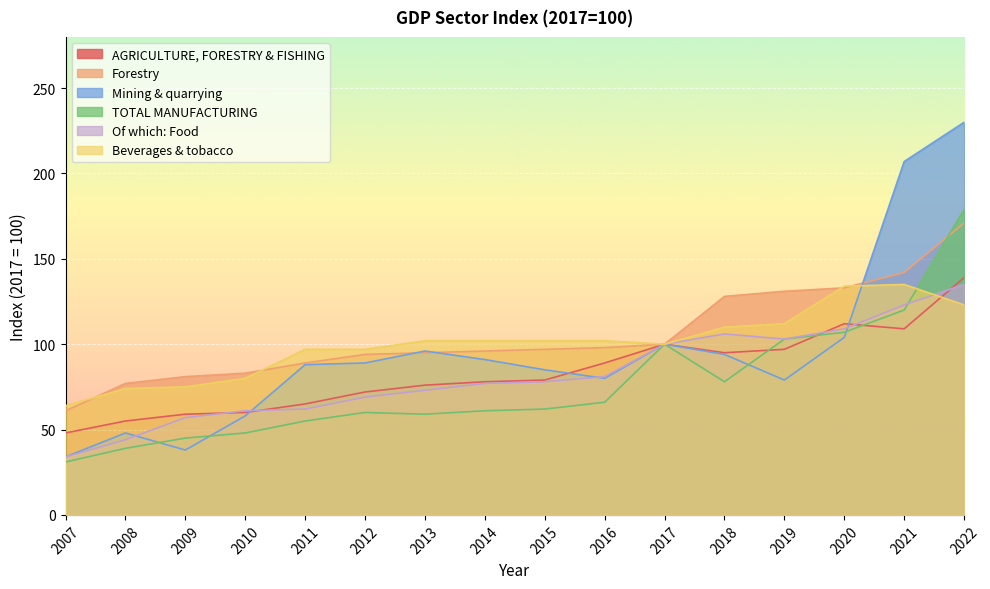

Reading left to right, list all the values displayed in this chart.

AGRICULTURE, FORESTRY & FISHING: 48	55	59	60	65	72	76	78	79	89	100	95	97	112	109	139
Forestry: 61	77	81	83	89	94	95	96	97	98	100	128	131	133	142	171
Mining & quarrying: 34	48	38	58	88	89	96	91	85	80	100	94	79	104	207	230
TOTAL MANUFACTURING: 31	39	45	48	55	60	59	61	62	66	100	78	103	107	120	179
Of which: Food: 34	44	57	61	62	69	73	77	78	81	100	106	103	109	123	135
Beverages & tobacco: 64	74	75	80	97	97	102	102	102	102	100	110	112	134	135	123